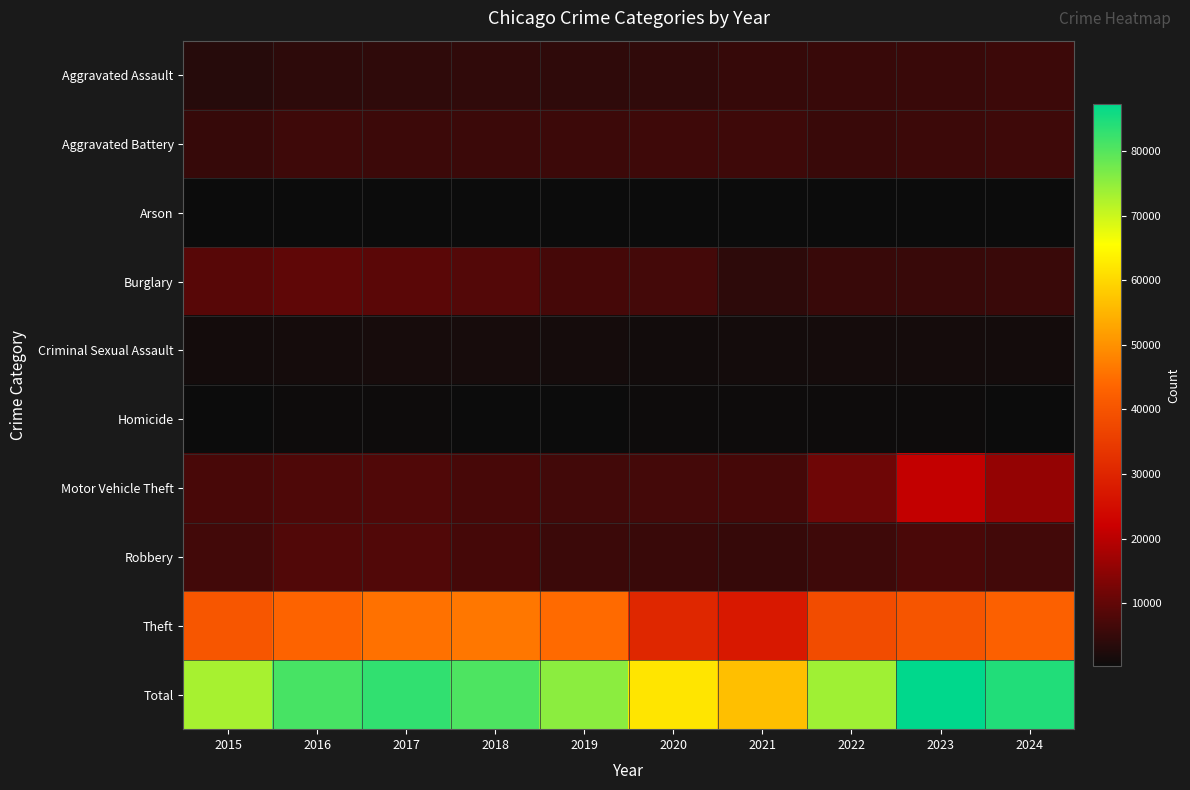

Count the number of categories in the chart.

10